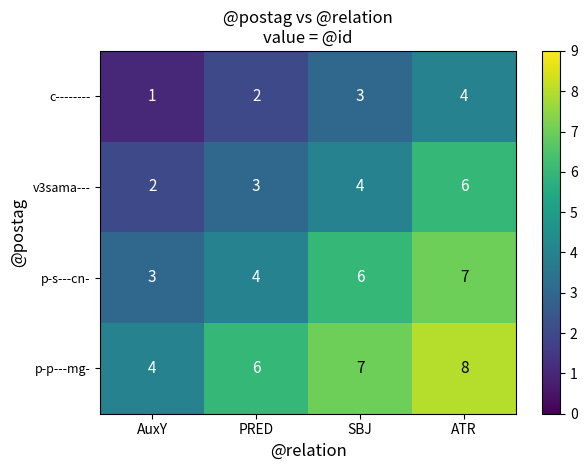

What is the difference between the p-s---cn- values at SBJ and AuxY?

3